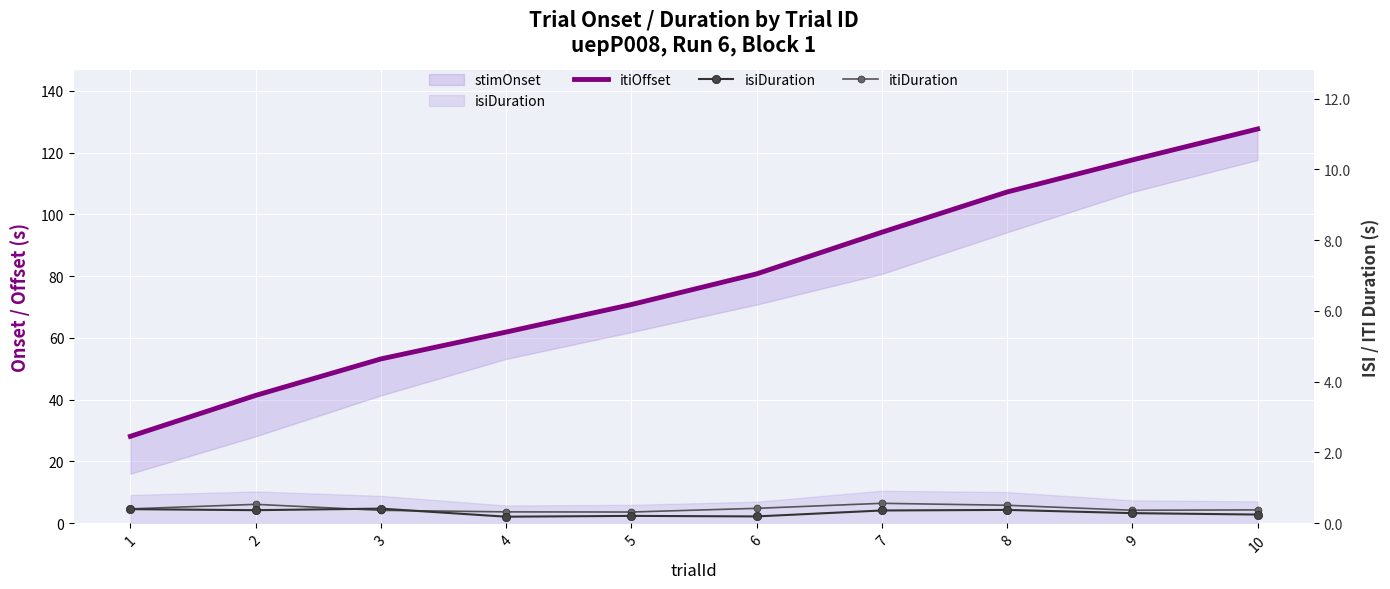

What is the sum of the itiOffset values at 1 and 4?

90.0